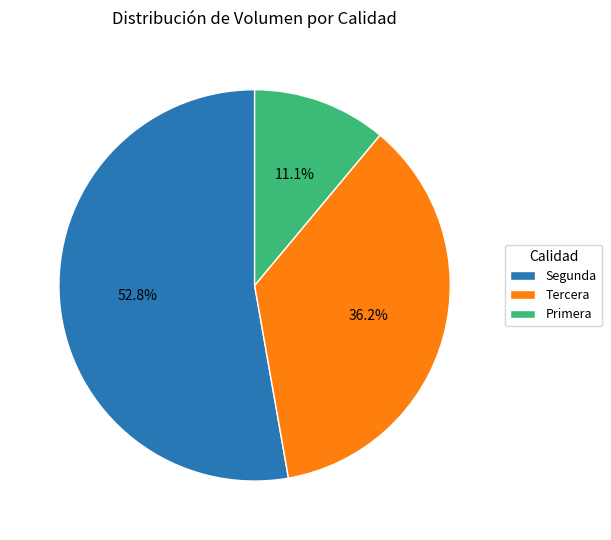

Rank the categories by value from highest to lowest.

Segunda, Tercera, Primera